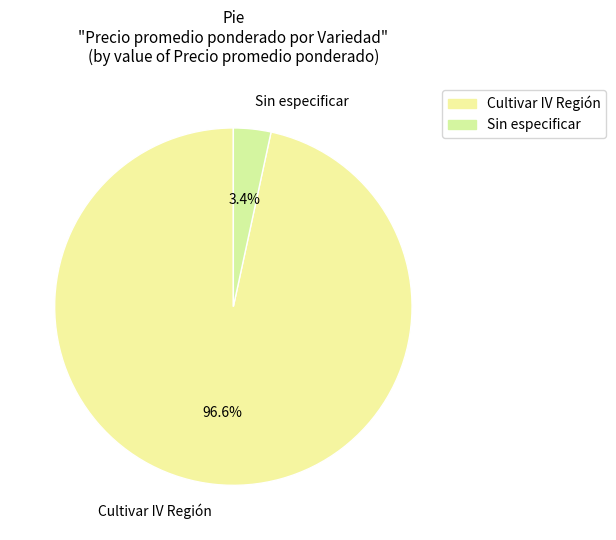

How many segments does this pie chart have?

2